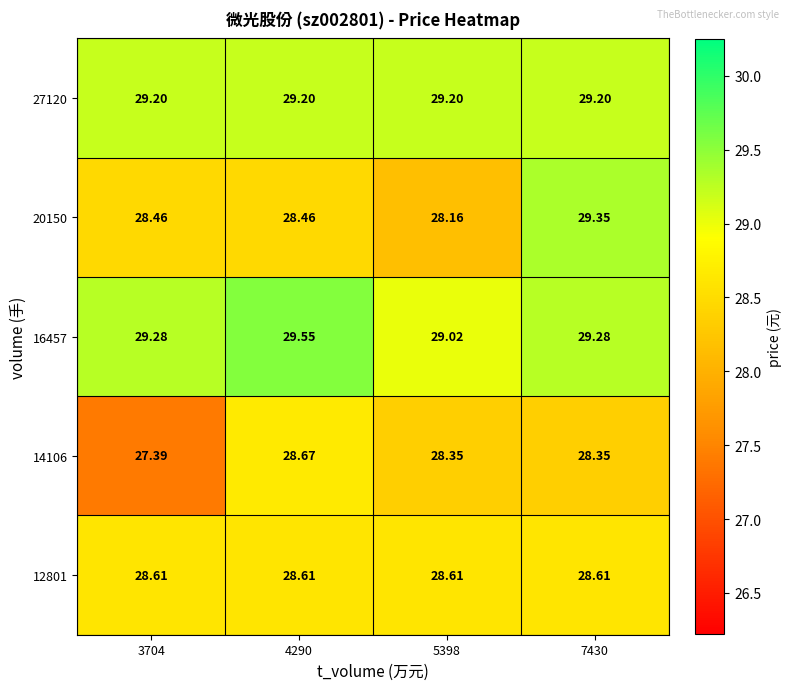

What is the total value across all series at 5398?

143.3